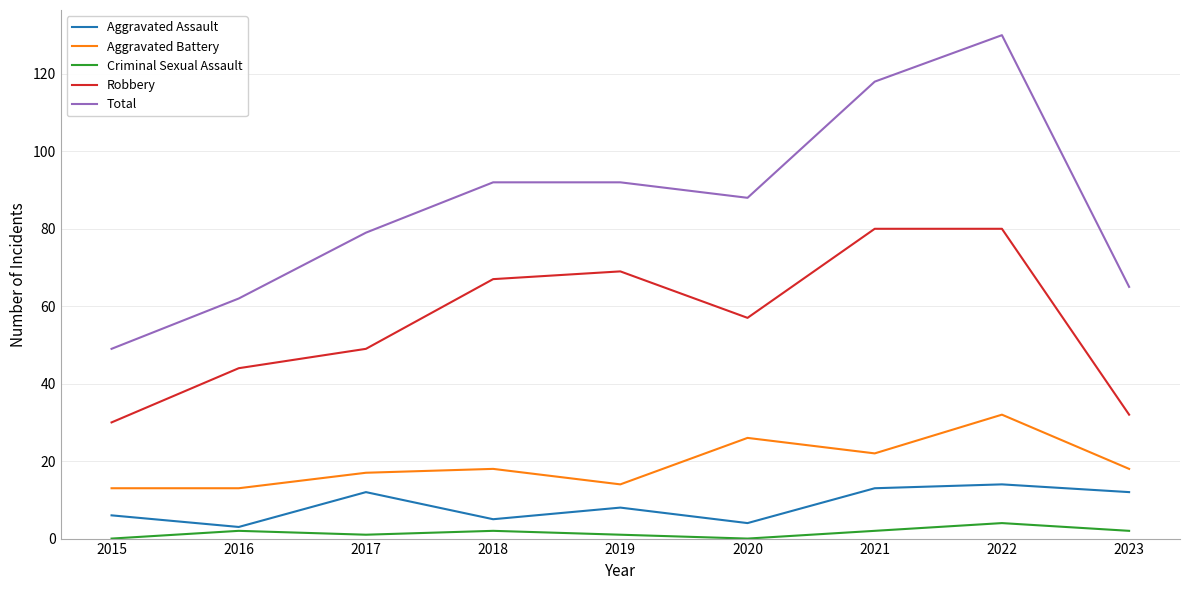

What is the sum of the Robbery values at 2018 and 2022?

147